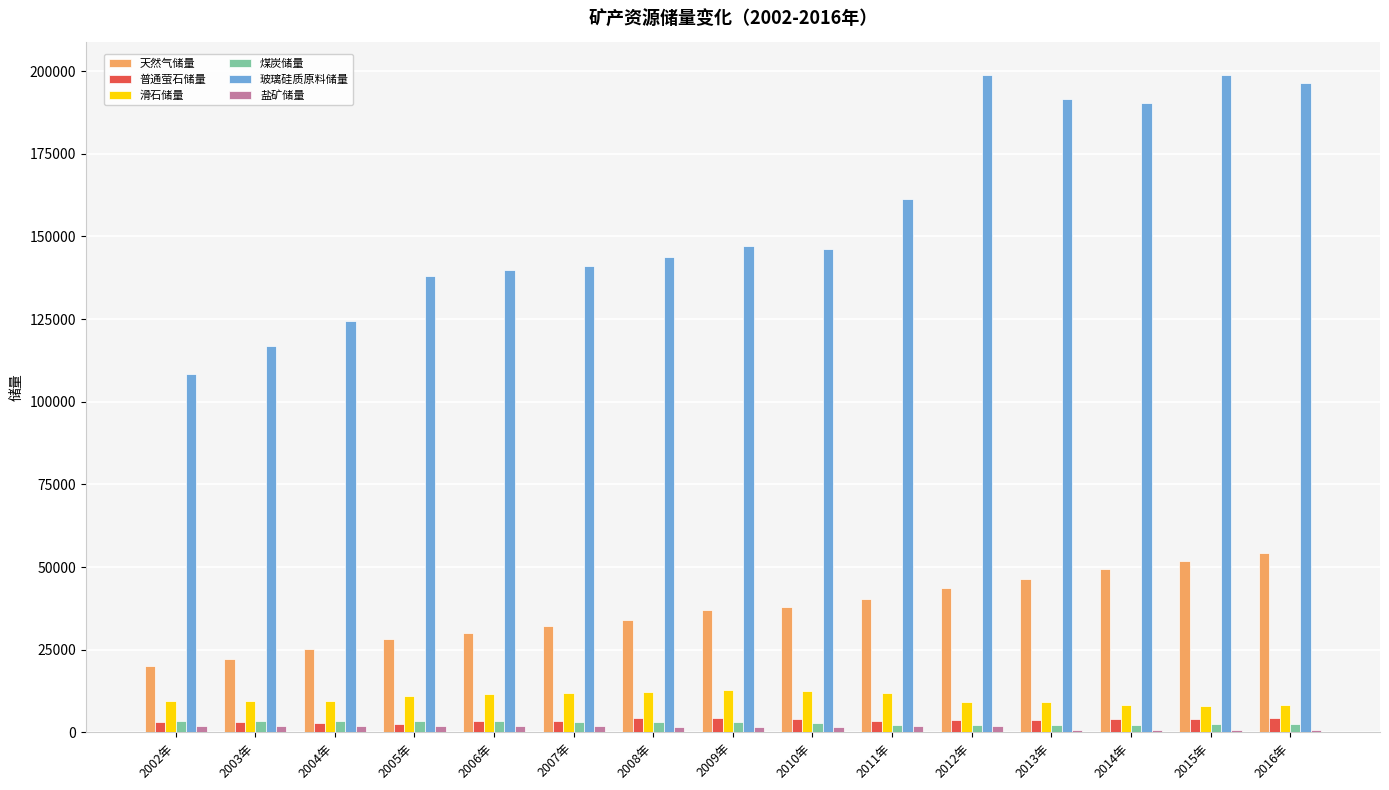

Which series has the largest total across all categories?

玻璃硅质原料储量